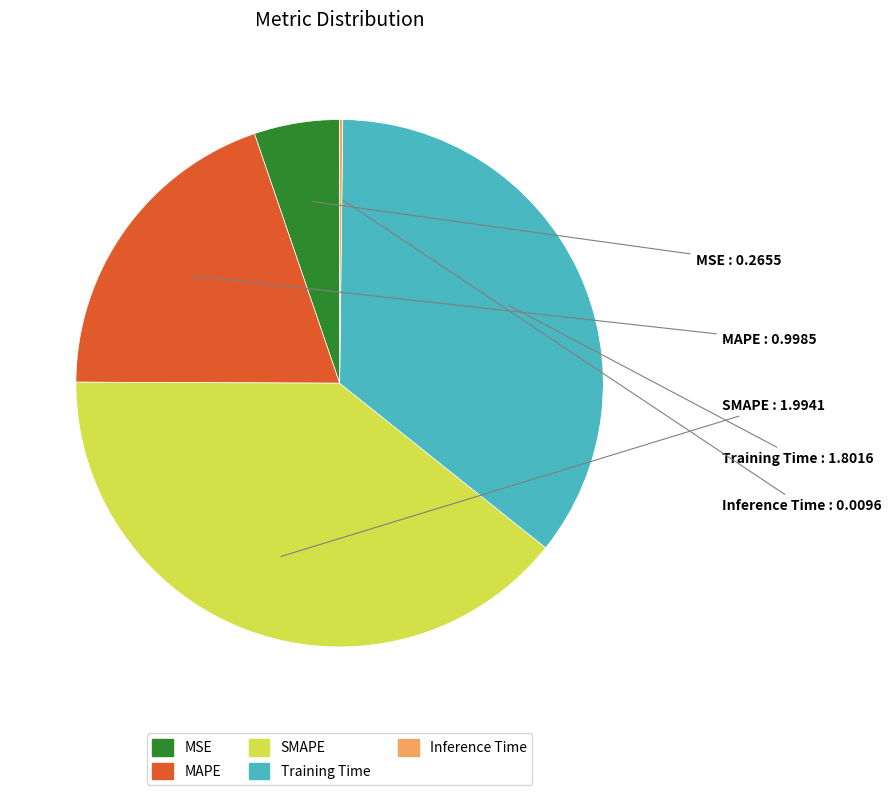

Which has a higher value, SMAPE or MSE?

SMAPE